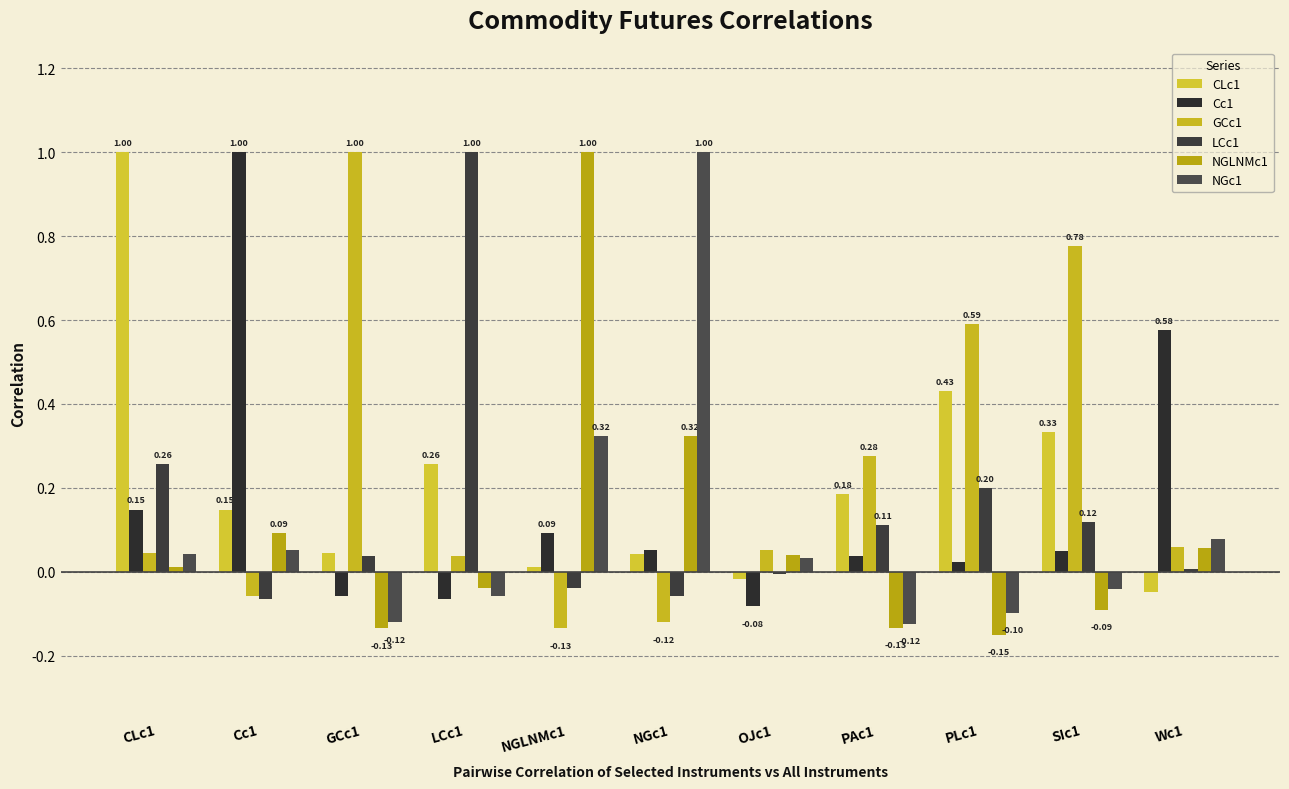

Which category has the lowest value across all series?

PLc1